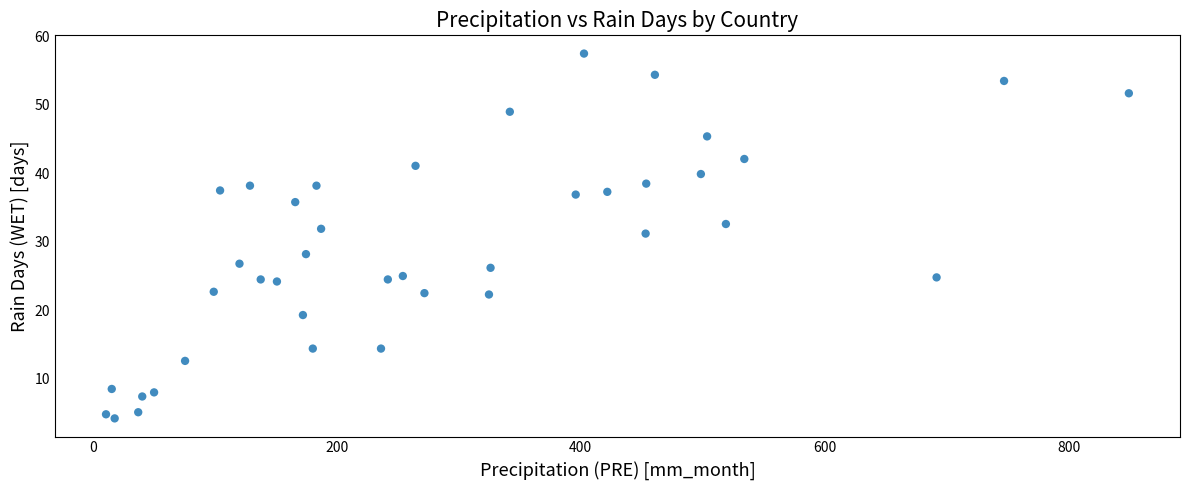

What Y value in the scatter plot is closest to 30?

31.2